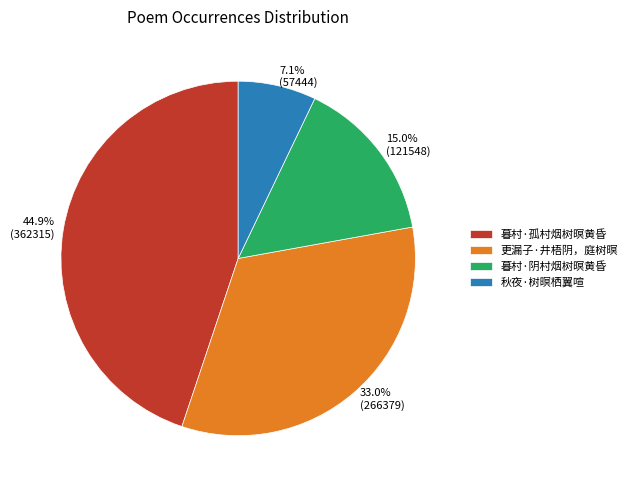

Which category has the biggest portion of the pie?

暮村·孤村烟树暝黄昏